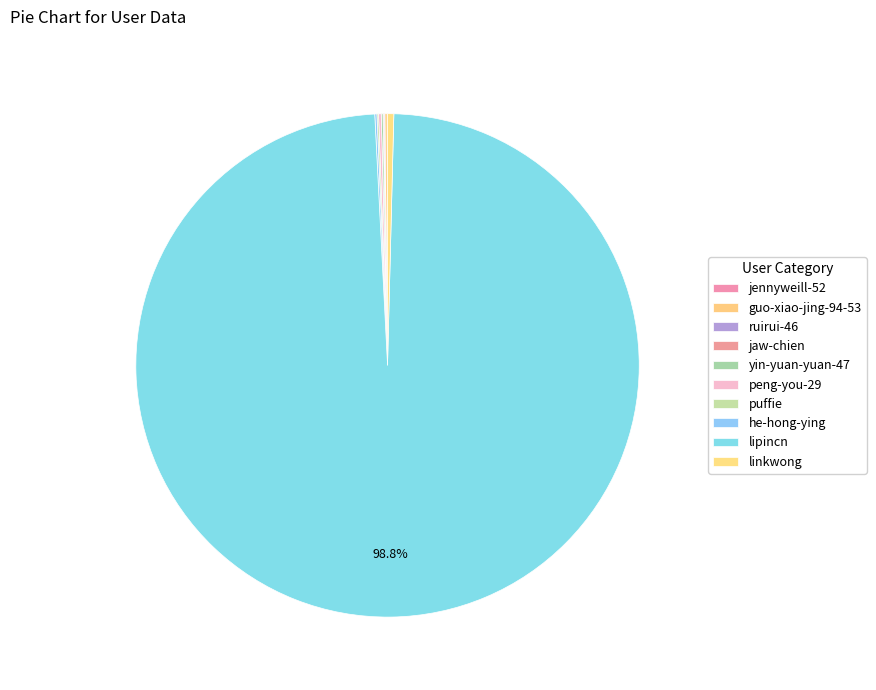

Which category accounts for the majority?

lipincn